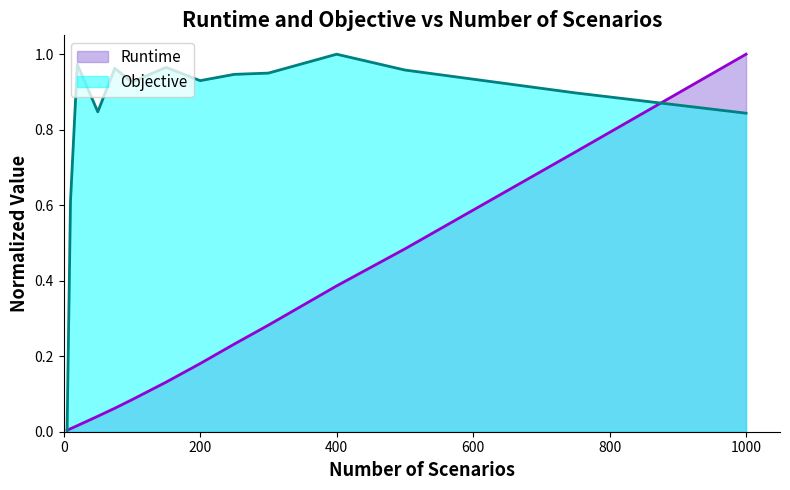

What is the difference between the Objective values at 200 and 1000?

0.1